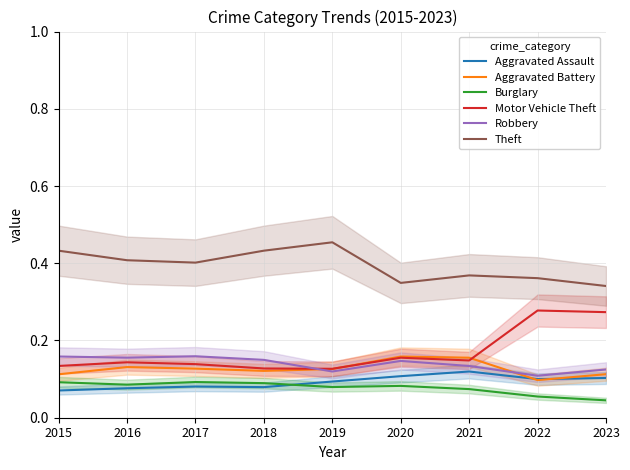

True or false: Burglary and Aggravated Battery cross at least once.

False